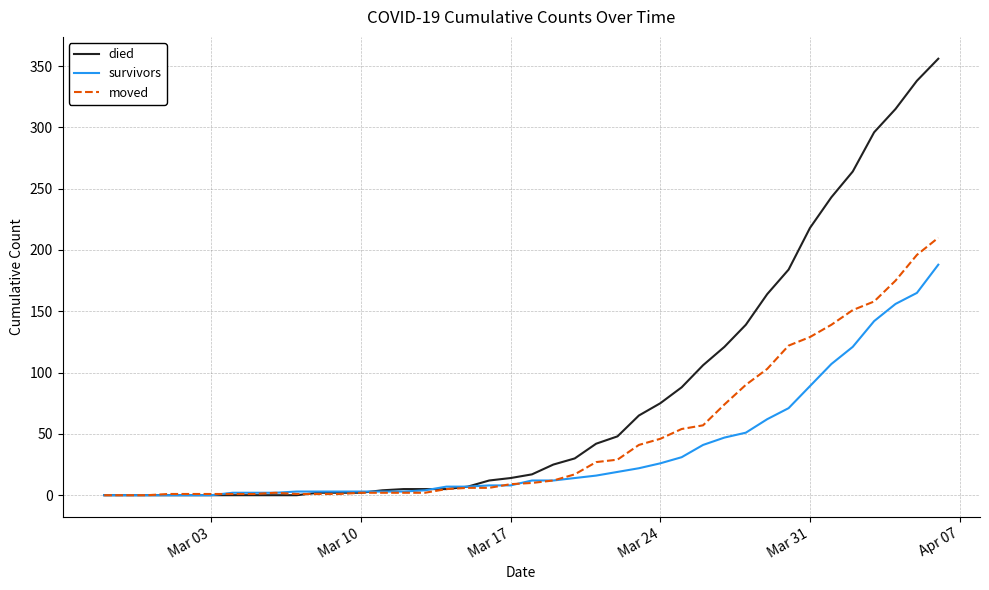

At how many categories does at least one series exceed 143?

9